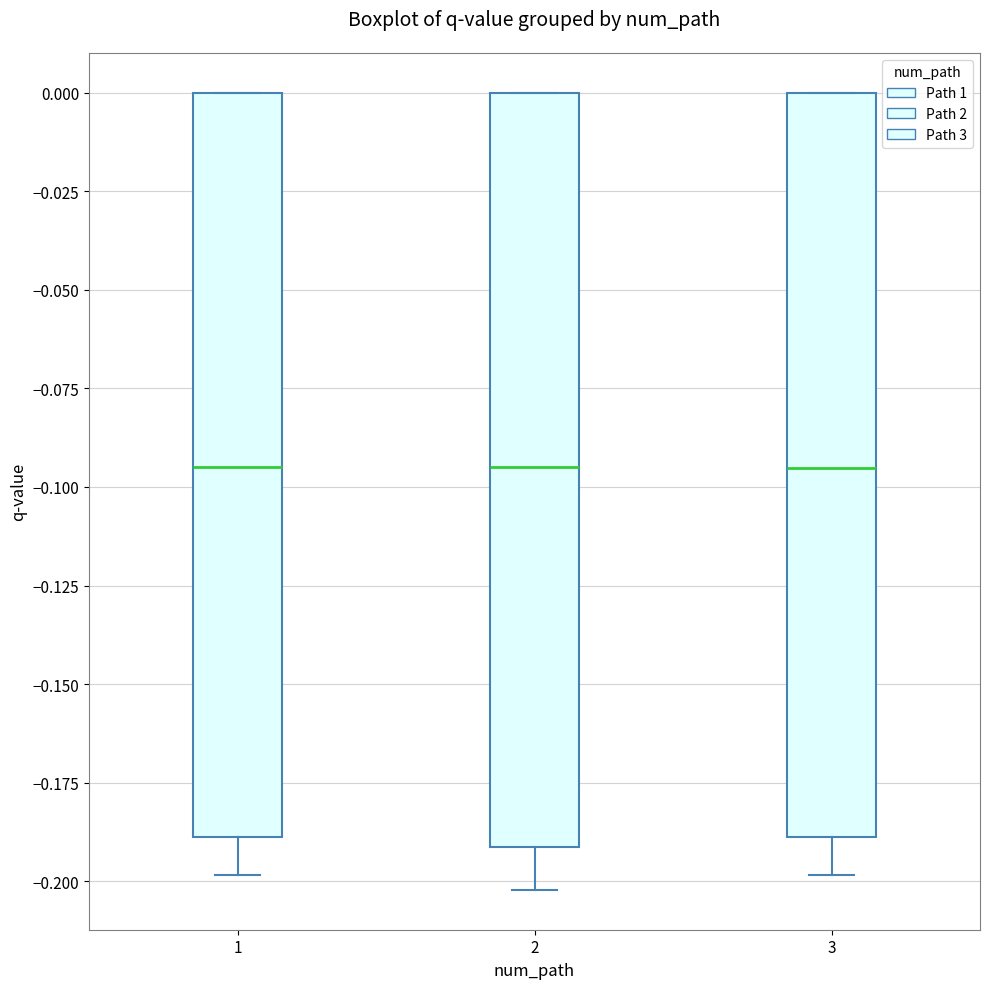

Reading left to right, read every box against the y-axis: the position of its median line, the range the box covers, and the ends of its whiskers. The values are not printed on the chart, so give them approximately, as read against the axis.

1: median -0.095, box -0.190 to 0.000, whiskers -0.200 to 0.000
2: median -0.095, box -0.190 to 0.000, whiskers -0.200 to 0.000
3: median -0.095, box -0.190 to 0.000, whiskers -0.200 to 0.000